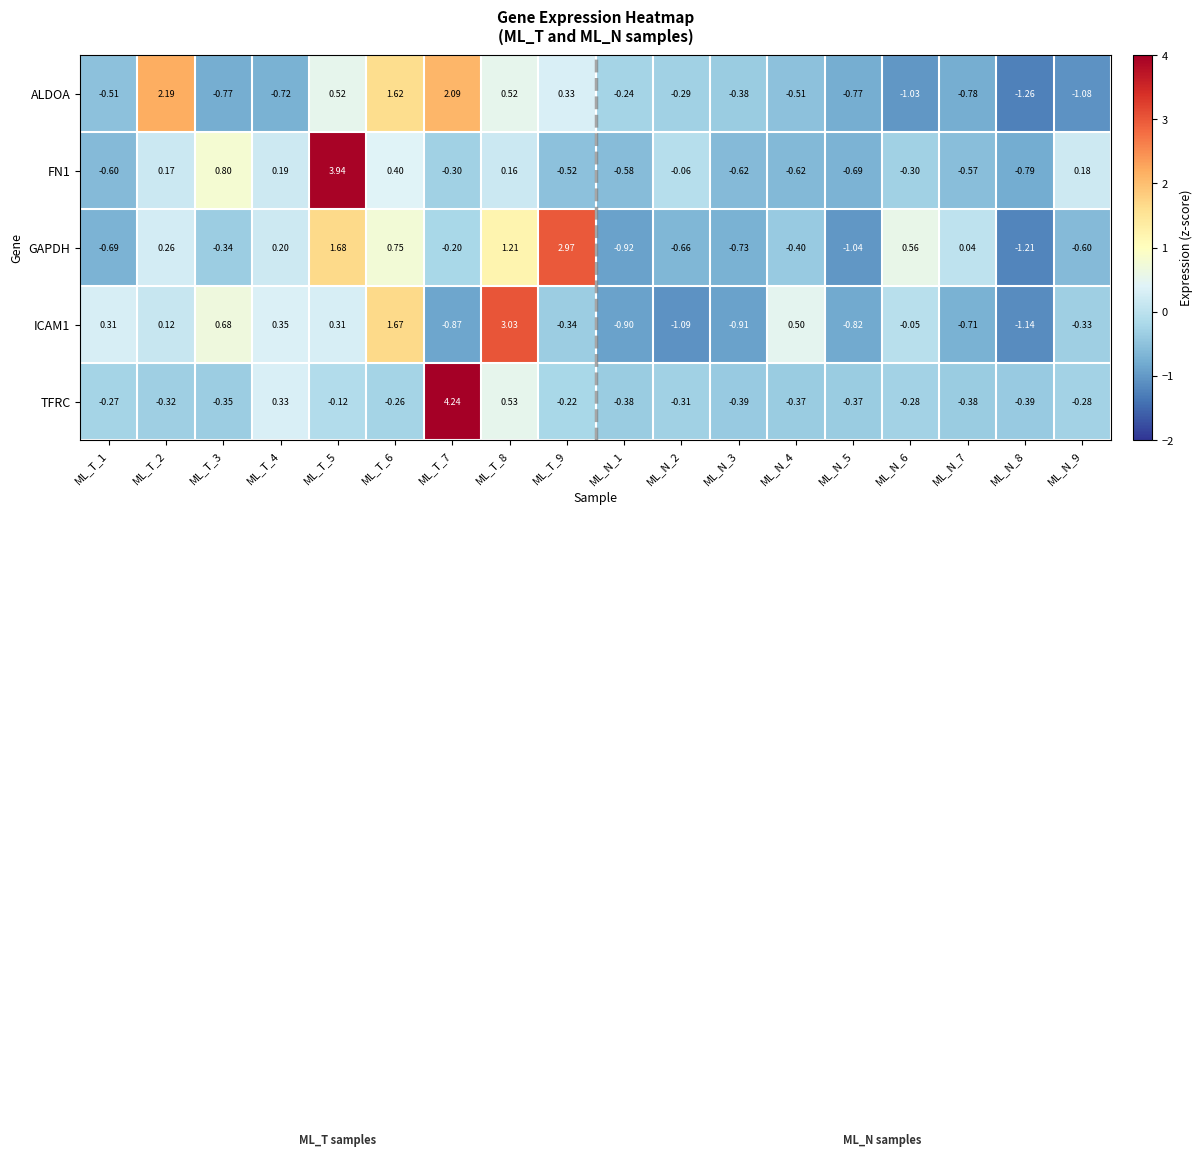

Is the value of ICAM1 at ML_T_1 greater than the value of FN1 at ML_N_5?

Yes